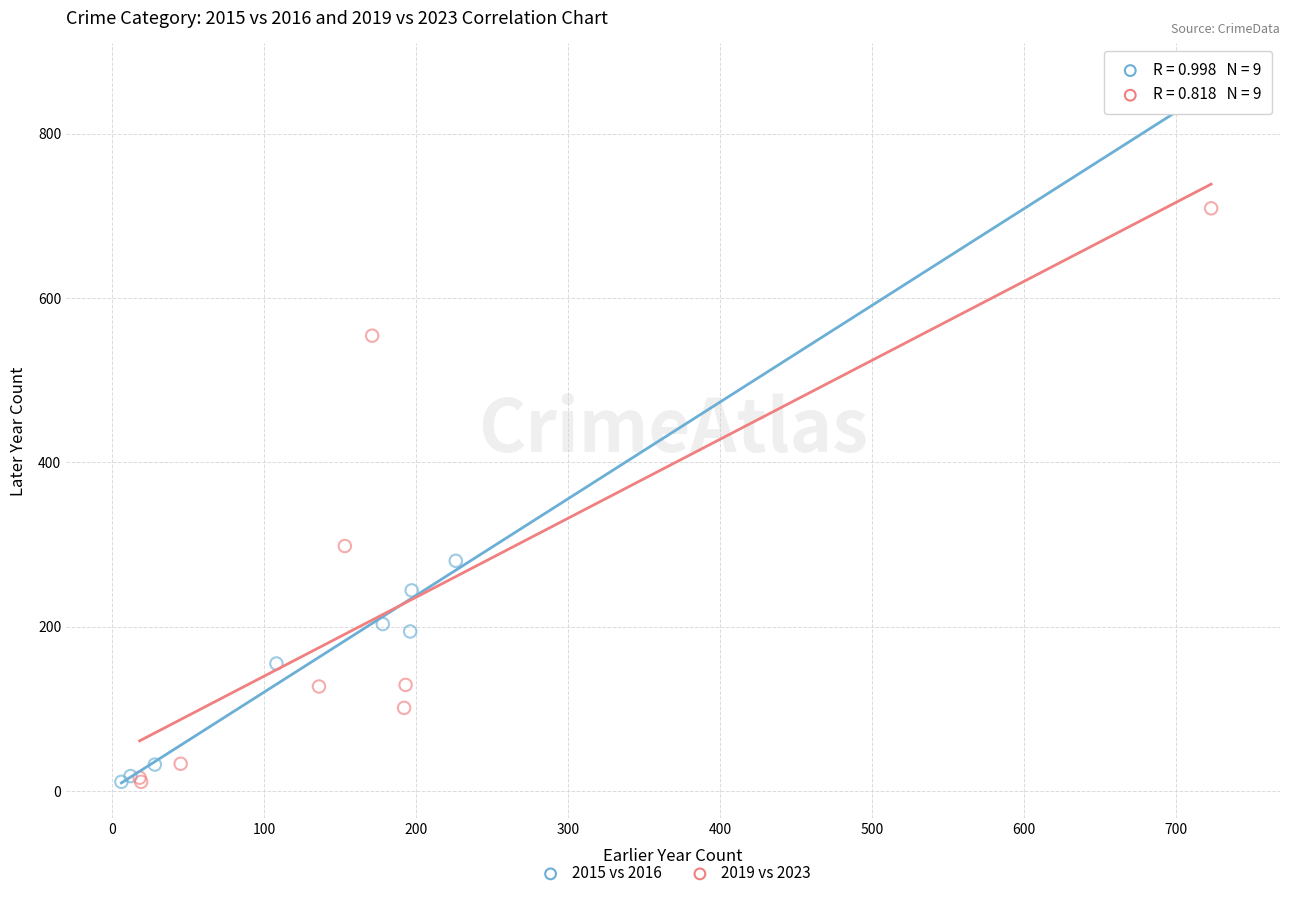

Which series has the widest spread of Y values?

2015 vs 2016